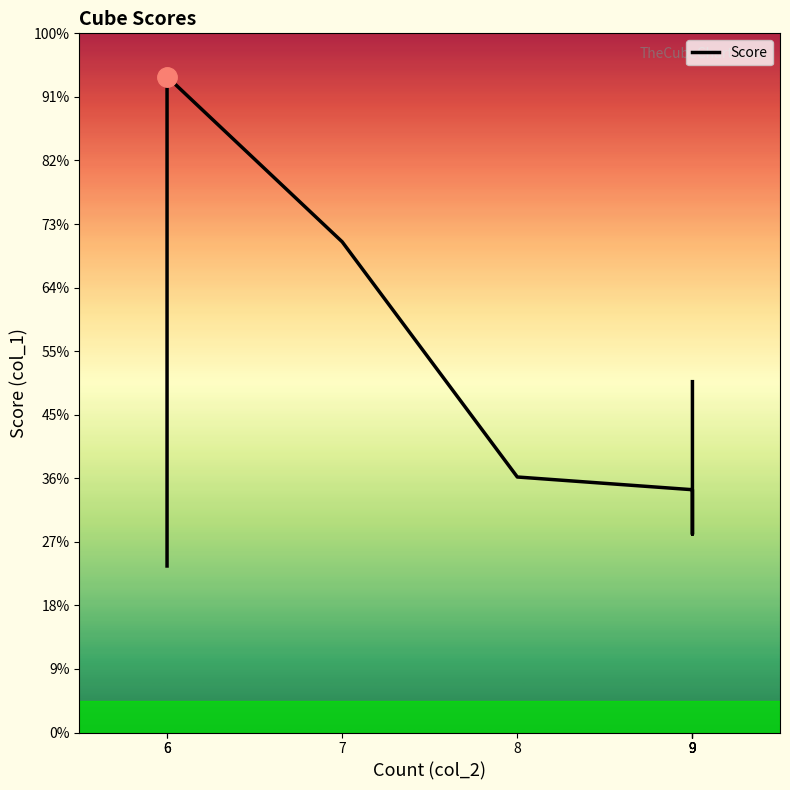

Which has a higher value, 9 or 7?

7